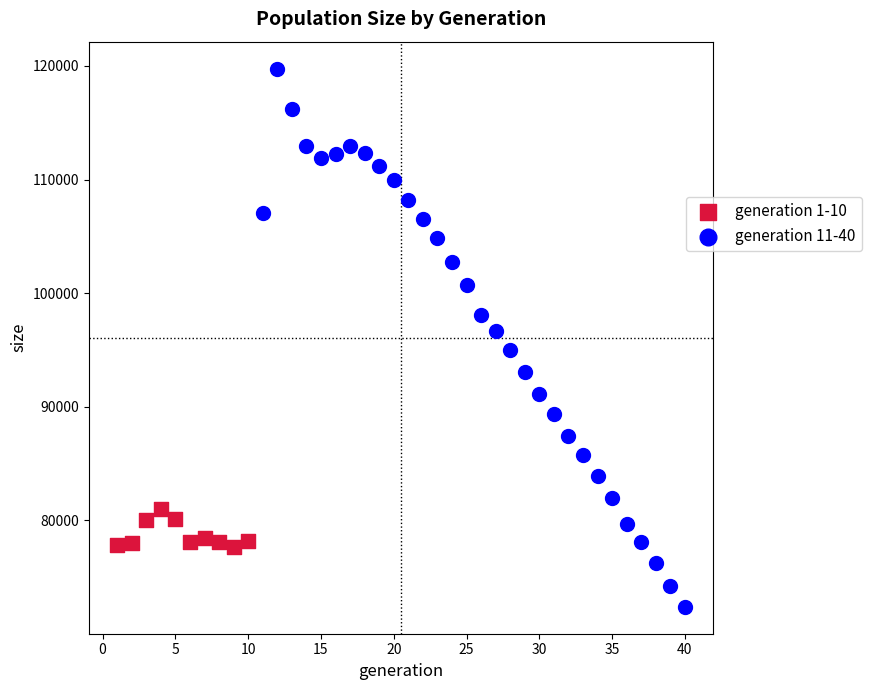

Which series has the widest spread of Y values?

generation 11-40